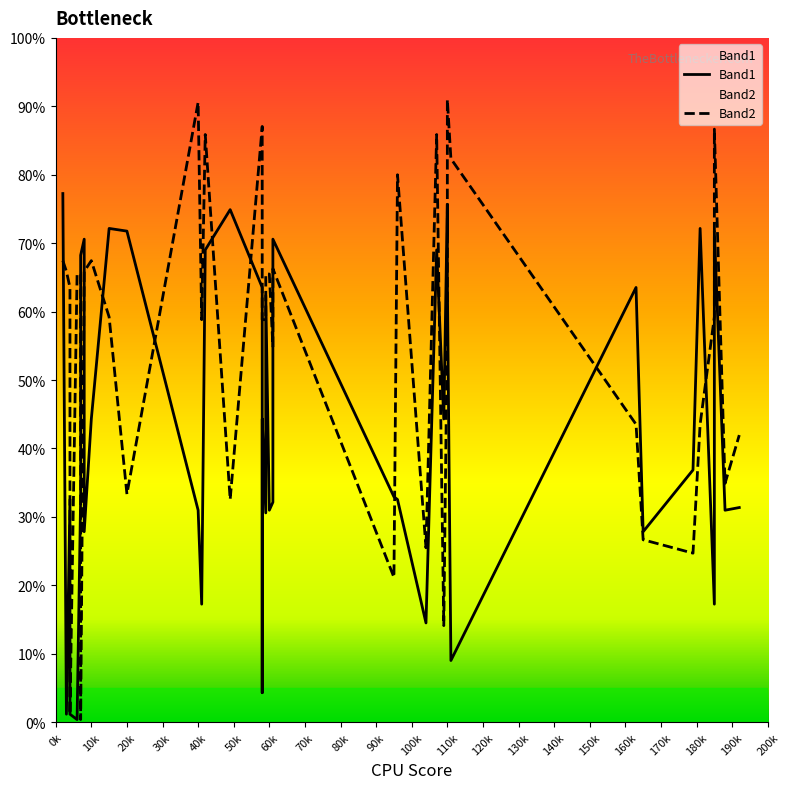

True or false: Band1 has more than 1 points higher than both neighbors.

True